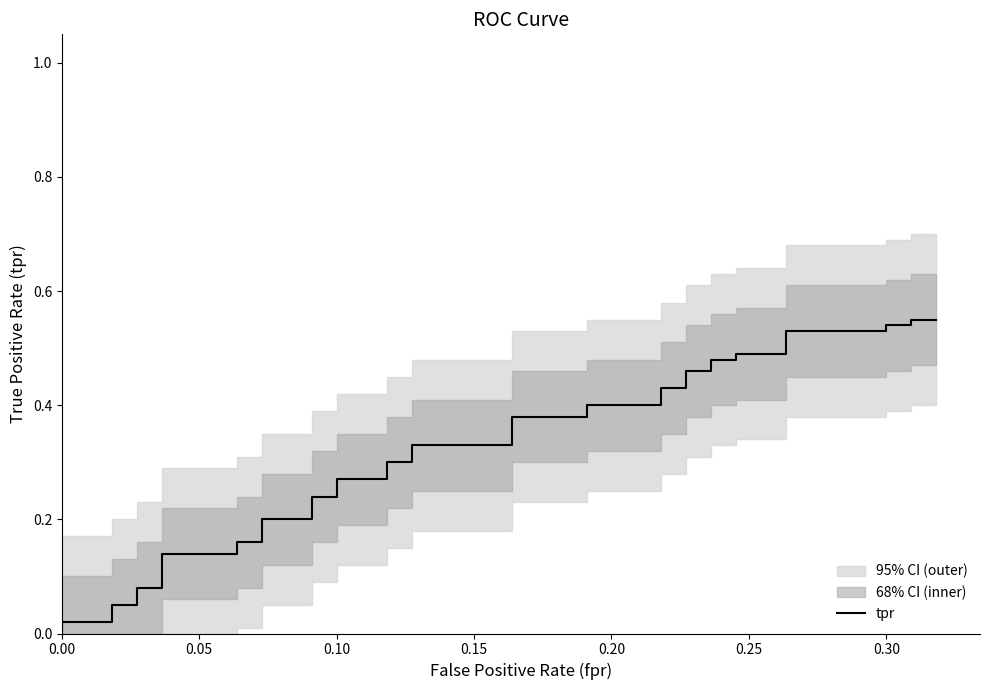

The value at 34 is 0.5. True or false?

True